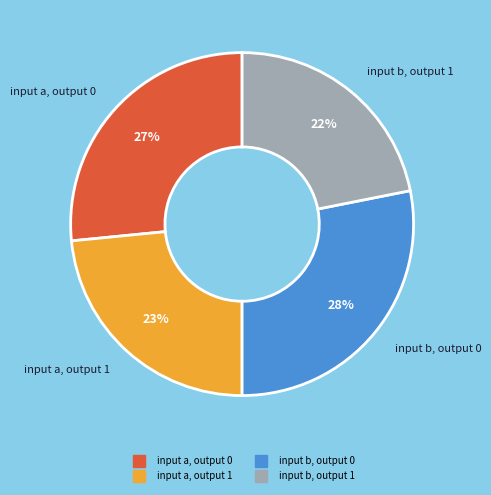

Rank the categories by value from lowest to highest.

input b, output 1, input a, output 1, input a, output 0, input b, output 0